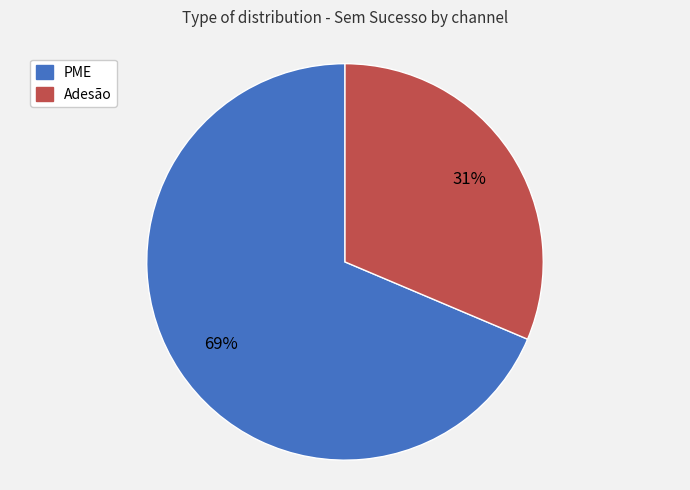

Rank the categories by value from lowest to highest.

Adesão, PME